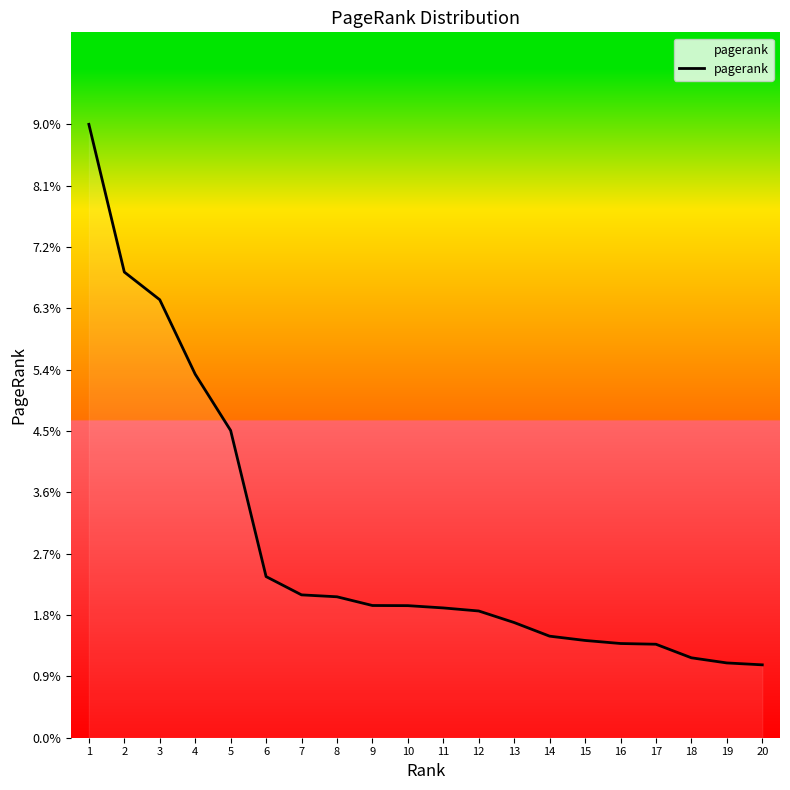

Reading left to right, what are all the values shown in this chart?

1=0.1	2=0.1	3=0.1	4=0.1	5=0.0	6=0.0	7=0.0	8=0.0	9=0.0	10=0.0	11=0.0	12=0.0	13=0.0	14=0.0	15=0.0	16=0.0	17=0.0	18=0.0	19=0.0	20=0.0